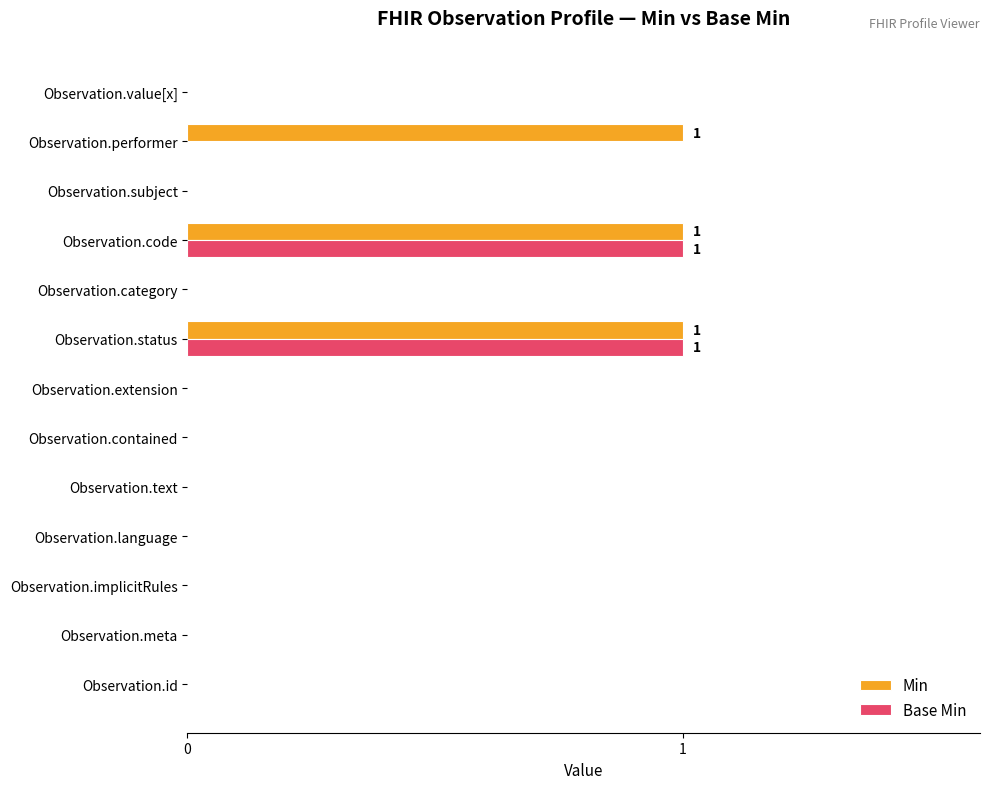

What is the sum of all Base Min values?

2